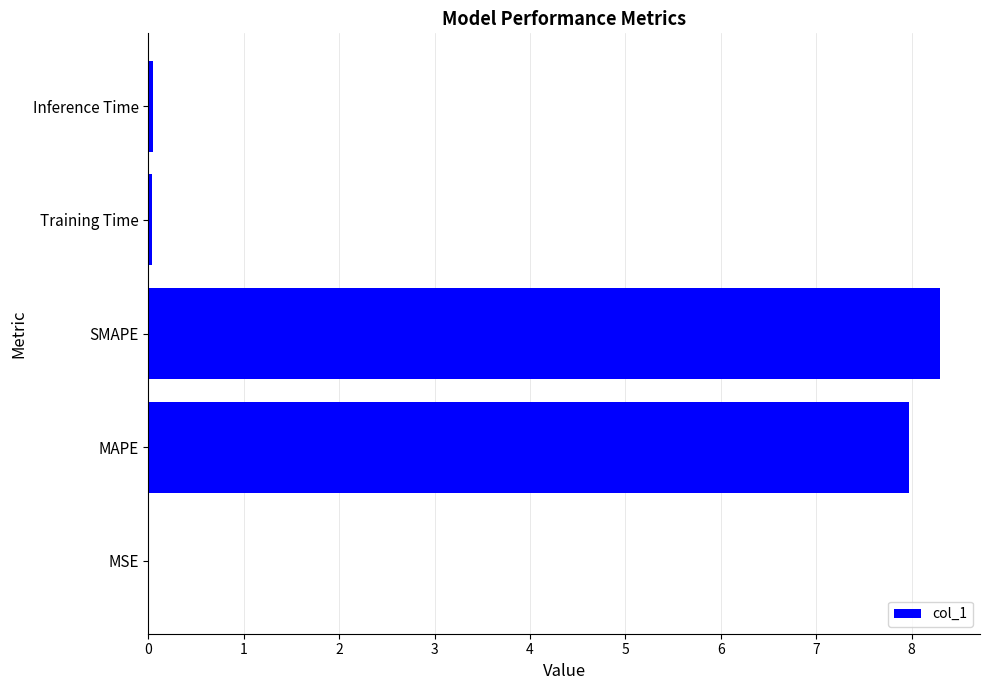

Is it true that the value at MAPE is 8.0?

True